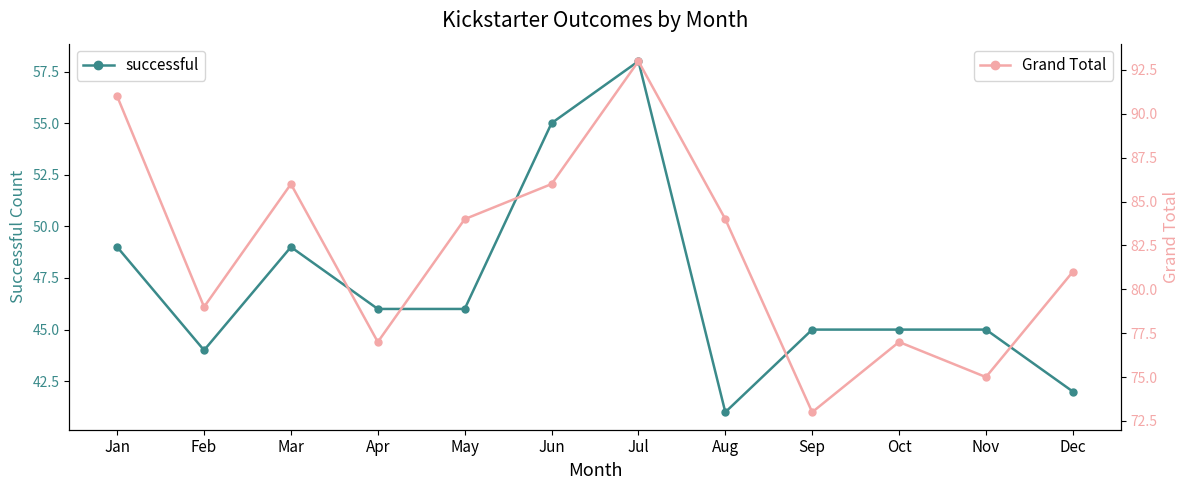

Which has a higher value, Jun or Apr?

Jun